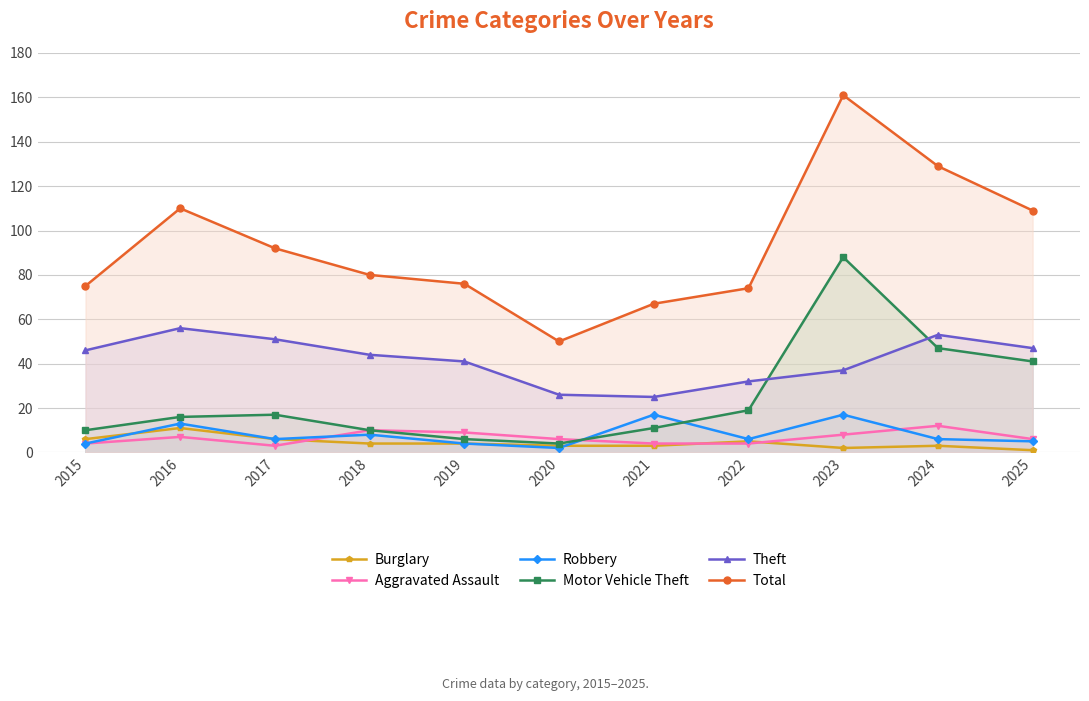

How many lines are shown in the chart?

6